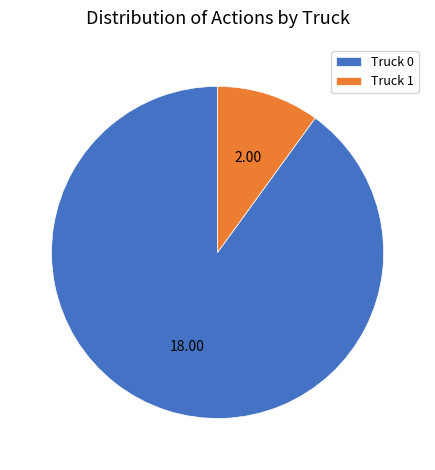

How many segments does this pie chart have?

2